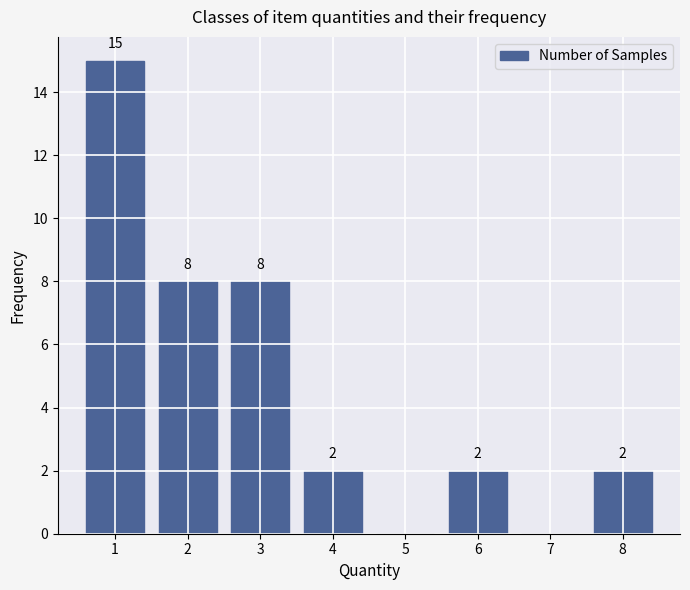

Which range on the x-axis has the tallest bar?

0.5 to 1.5